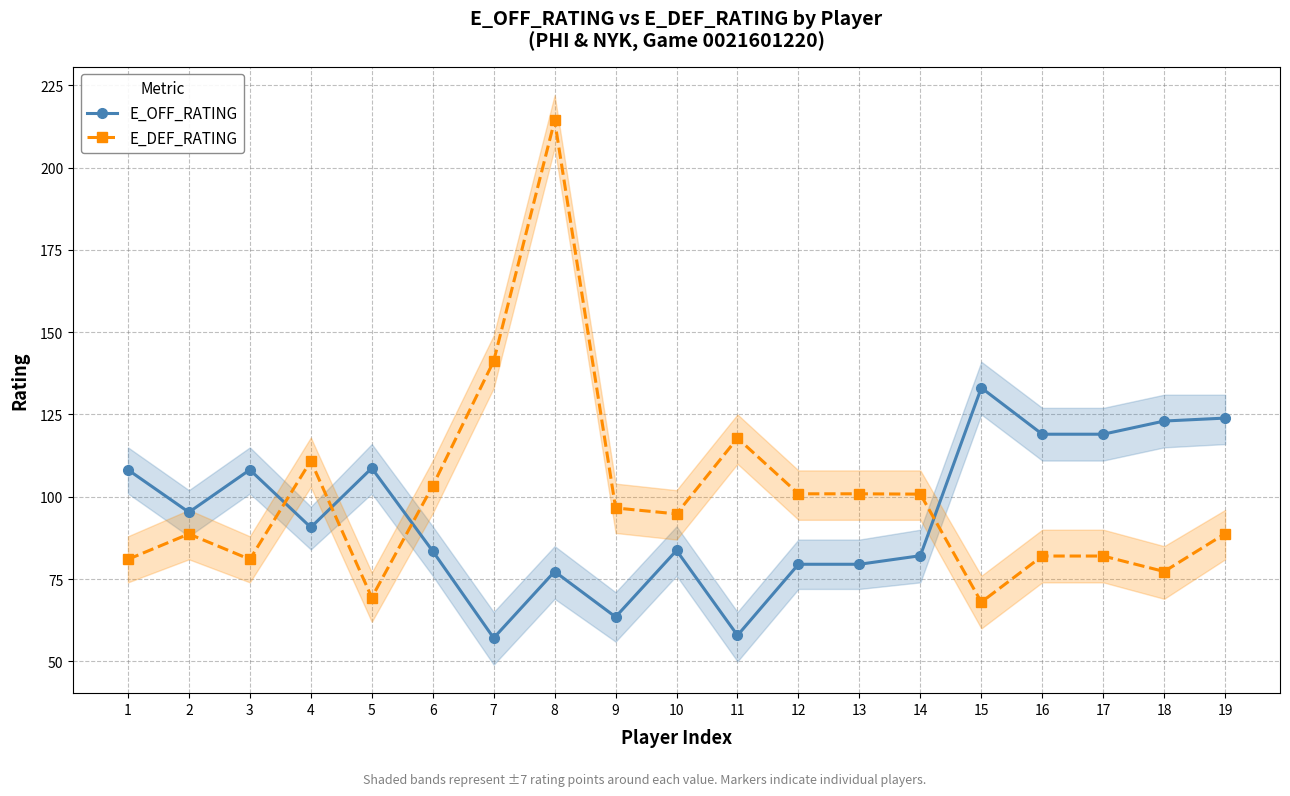

Which series has the largest total across all categories?

E_DEF_RATING